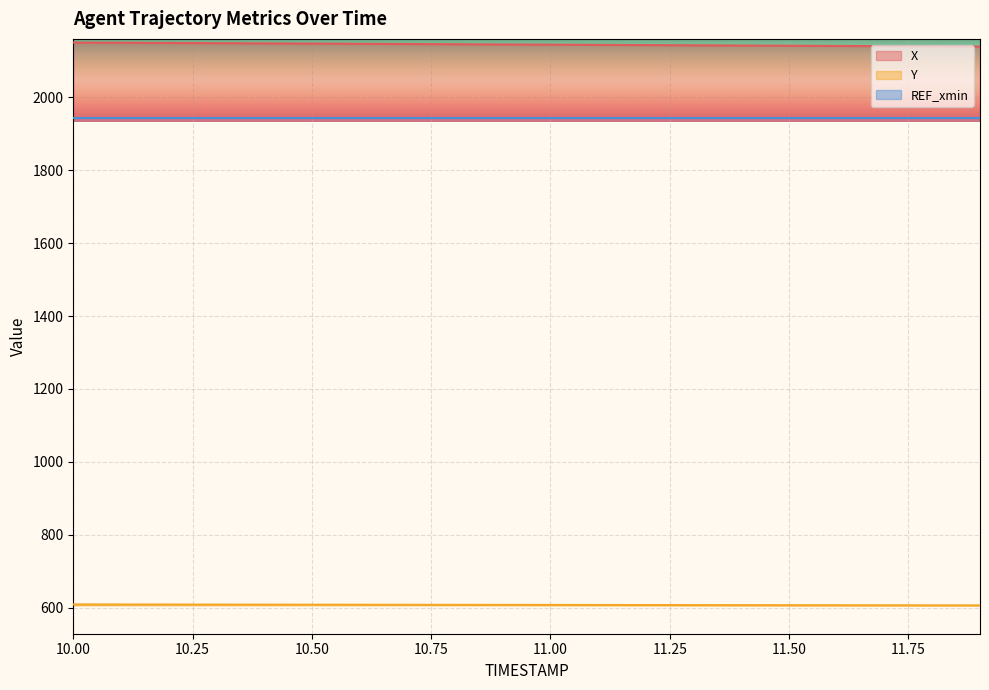

How many data points in X are less than 2144?

9